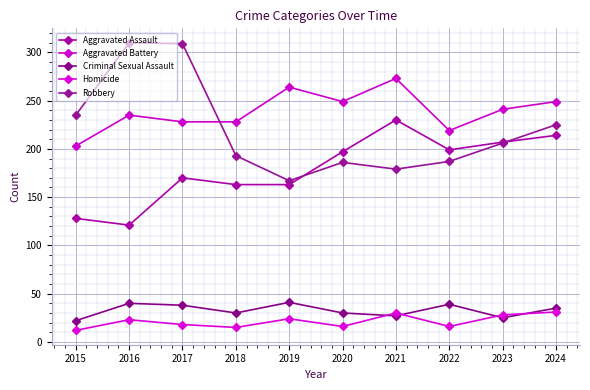

True or false: Criminal Sexual Assault and Robbery cross at least once.

False